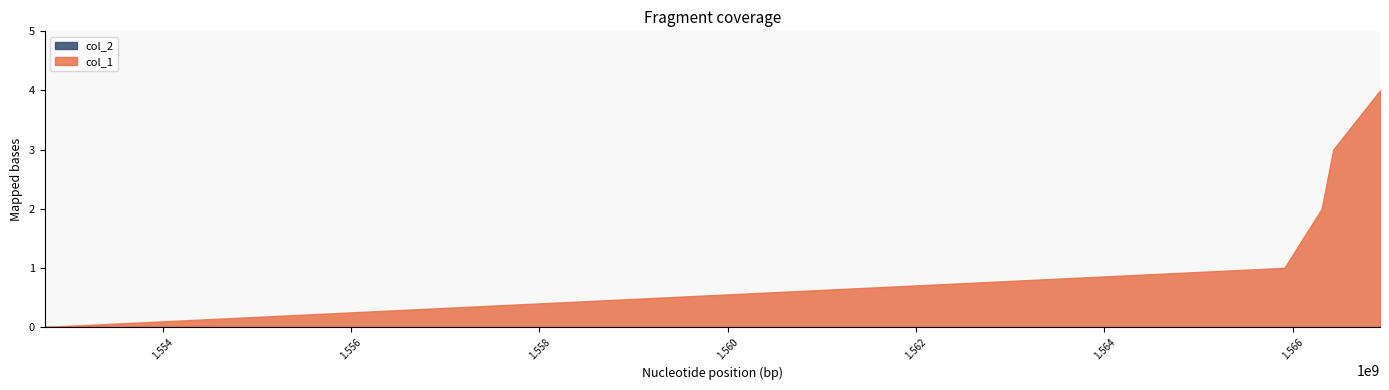

Reading left to right, what are all the values shown in this chart?

col_1: 1552746637=0	1565911028=1	1566307029=2	1566429438=3	1566926283=4
col_2: 1552746637=0	1565911028=0	1566307029=0	1566429438=0	1566926283=0